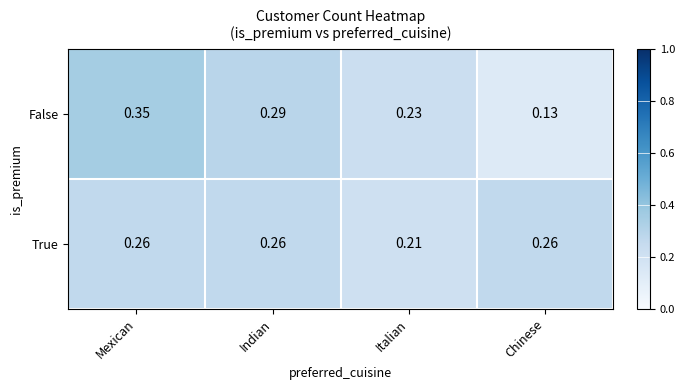

Which series has the widest spread of values?

False